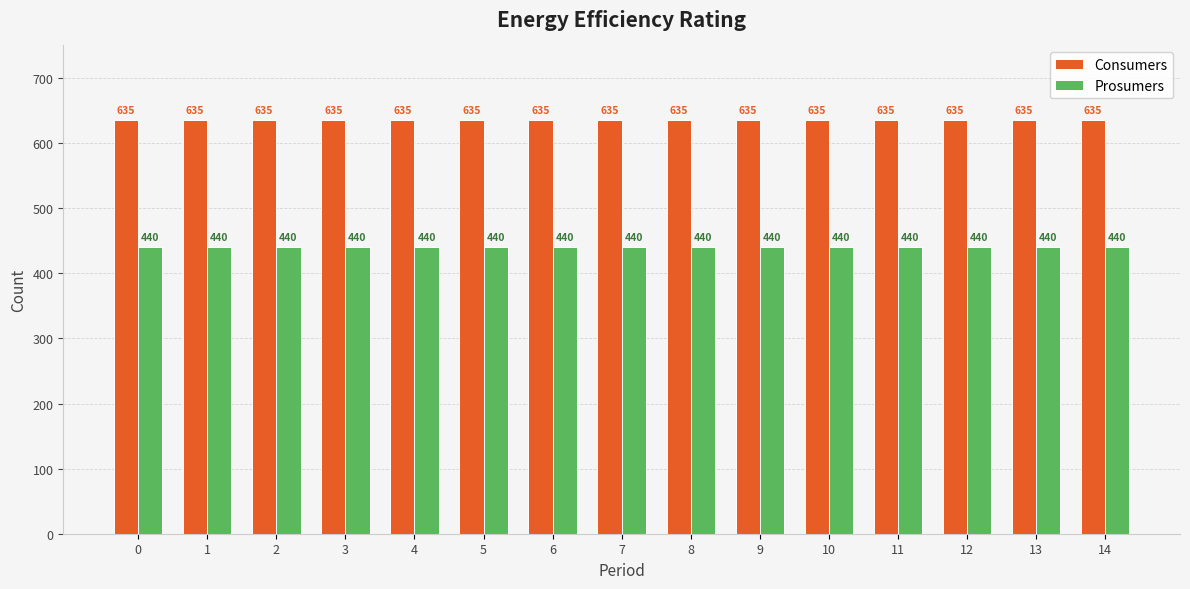

Reading left to right, what are all the values shown in this chart?

Consumers: 0=635	1=635	2=635	3=635	4=635	5=635	6=635	7=635	8=635	9=635	10=635	11=635	12=635	13=635	14=635
Prosumers: 0=440	1=440	2=440	3=440	4=440	5=440	6=440	7=440	8=440	9=440	10=440	11=440	12=440	13=440	14=440